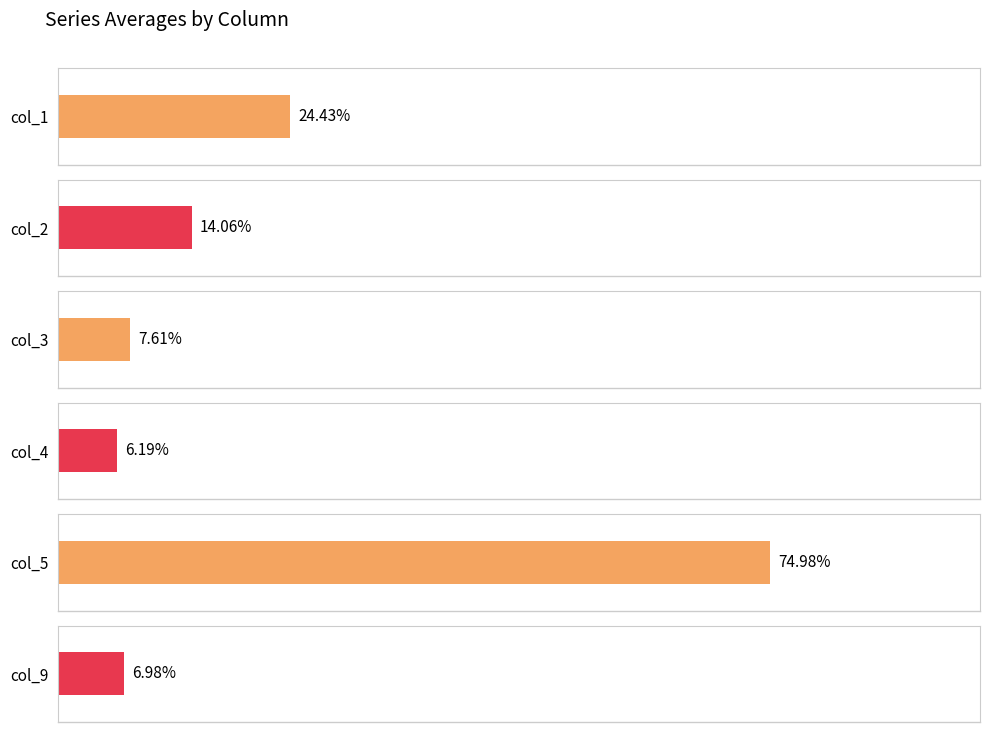

Is it true that col_3 equals 12.0 at 13?

False